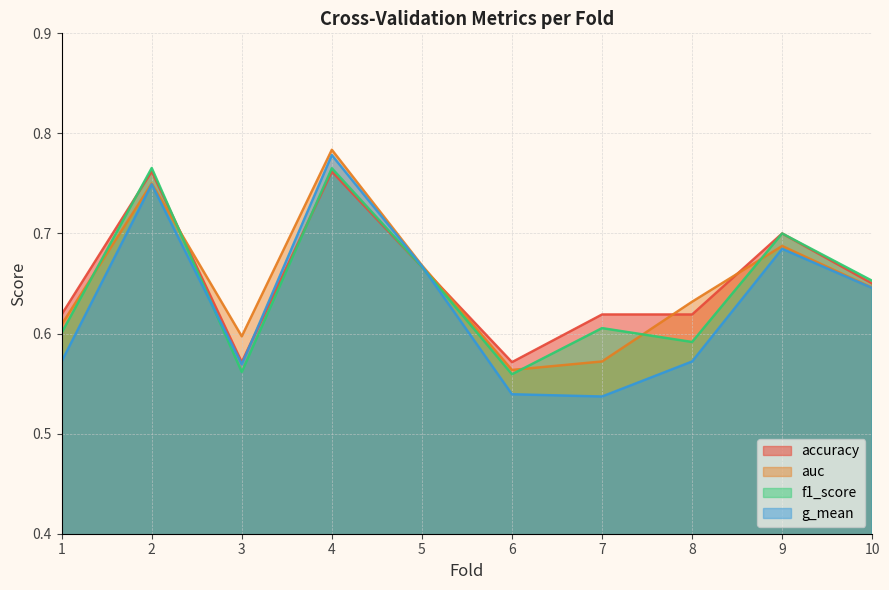

Which category has the lowest value across all series?

7